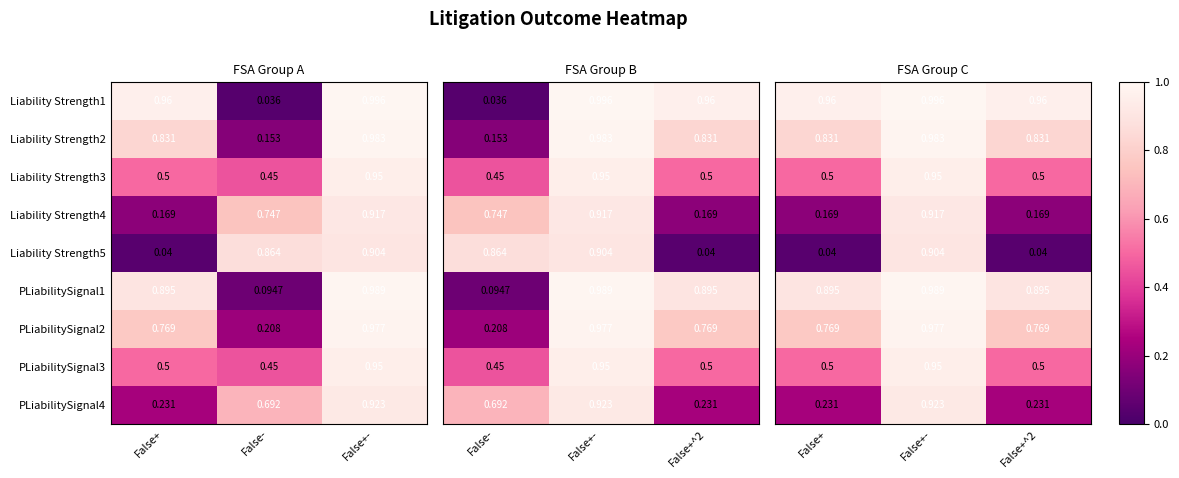

Is the value of PLiabilitySignal2 at False- greater than the value of PLiabilitySignal1 at False+?

No